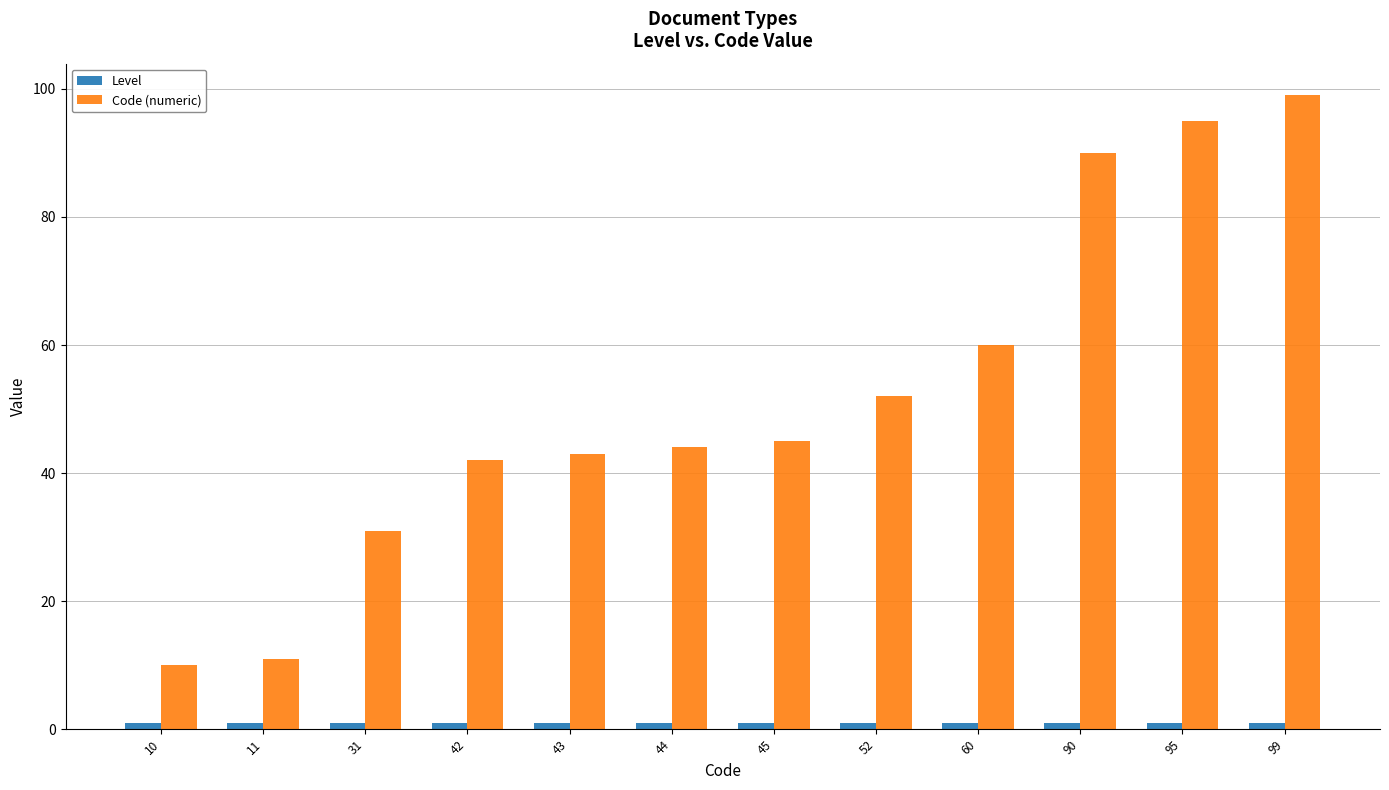

What is the difference between the maximum and minimum values in the Code (numeric) series?

89